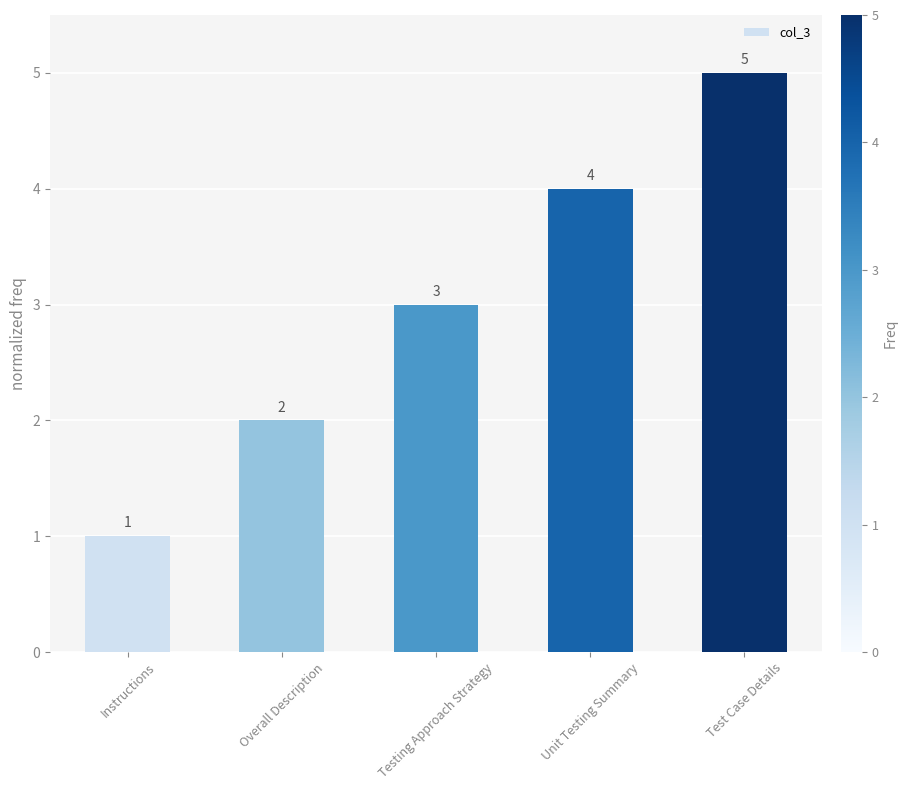

At which label is the value closest to 3?

Testing Approach Strategy